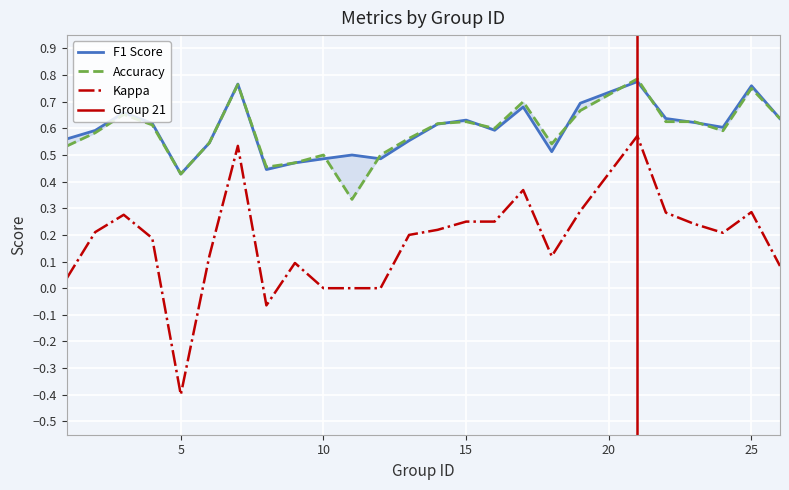

What is the sum of all accuracy values?

14.7